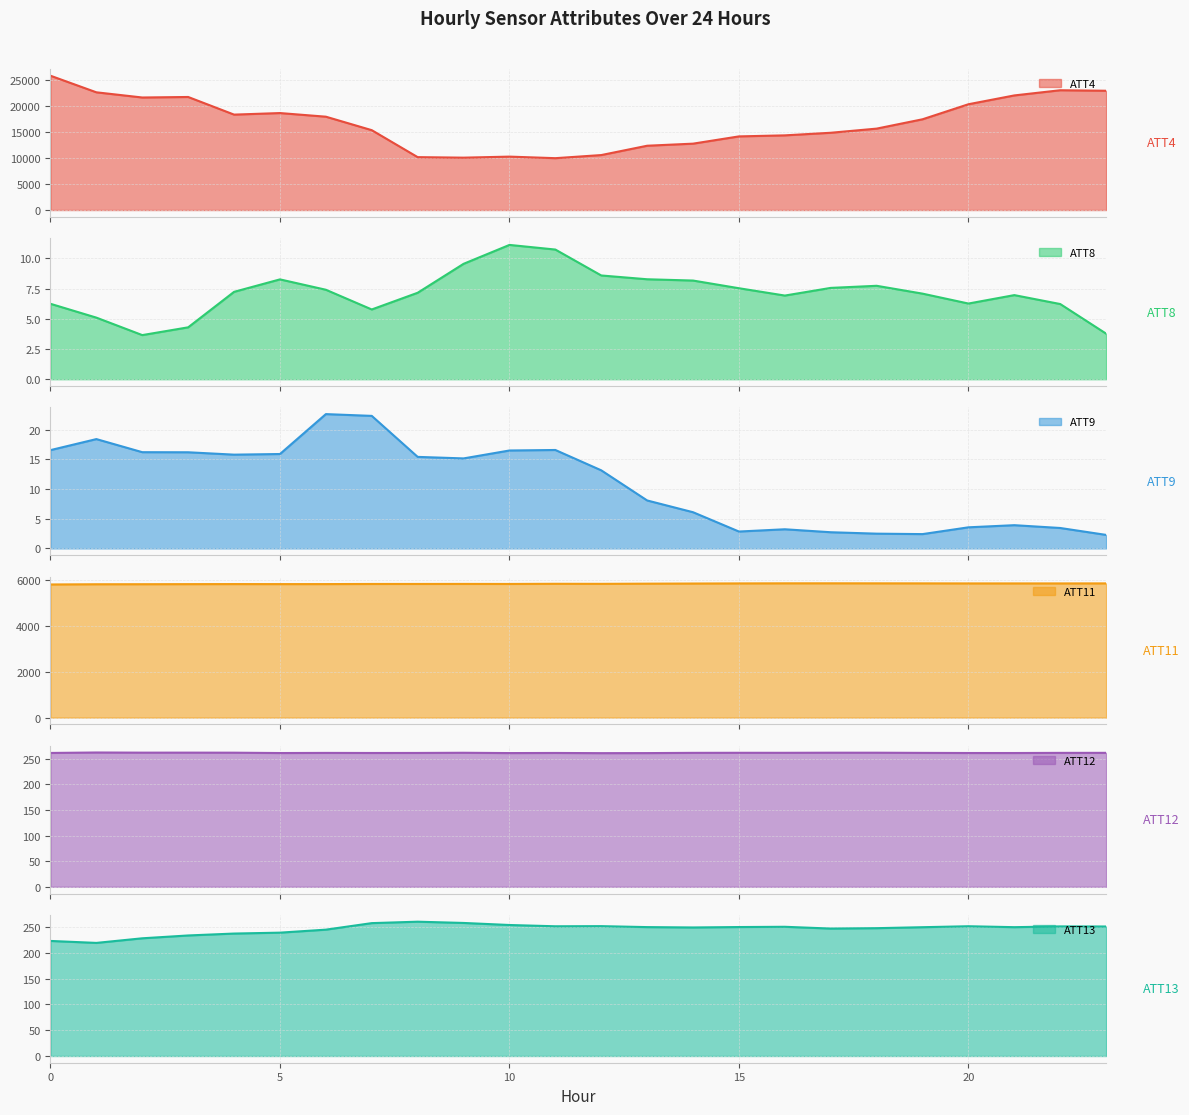

Reading left to right, what are all the values shown in this chart?

ATT4: 25900.0	22700.0	21700.0	21800.0	18400.0	18700.0	18000.0	15400.0	10200.0	10100.0	10300.0	10000.0	10600.0	12400.0	12800.0	14200.0	14400.0	14900.0	15700.0	17500.0	20400.0	22100.0	23100.0	23000.0
ATT8: 6.2	5.1	3.7	4.3	7.2	8.3	7.4	5.8	7.2	9.6	11.1	10.7	8.6	8.3	8.2	7.5	6.9	7.6	7.7	7.1	6.3	7.0	6.2	3.8
ATT9: 16.6	18.4	16.2	16.2	15.8	15.9	22.6	22.3	15.4	15.2	16.5	16.6	13.1	8.1	6.1	2.8	3.2	2.7	2.5	2.4	3.6	3.9	3.4	2.3
ATT11: 5785.6	5795.1	5797.0	5800.1	5803.0	5801.5	5802.4	5807.5	5807.9	5809.6	5808.0	5815.2	5812.8	5820.5	5826.5	5831.8	5835.5	5836.3	5834.9	5833.5	5831.4	5831.2	5831.1	5832.6
ATT12: 261.7	262.5	262.2	262.3	262.2	261.5	261.8	261.6	261.7	262.0	261.4	261.6	261.3	261.4	261.9	262.0	261.9	262.1	262.1	261.8	261.6	261.5	261.8	261.9
ATT13: 223.1	219.2	228.2	233.7	237.4	239.1	244.9	257.6	260.4	257.9	254.0	251.5	251.8	249.9	249.2	250.0	250.5	247.1	247.8	249.7	251.6	249.8	251.2	251.1